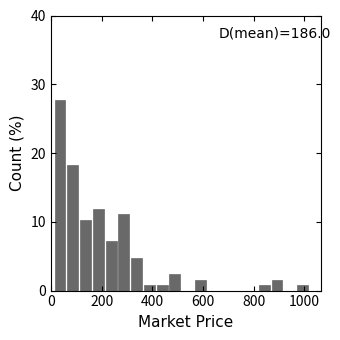

Read against the x-axis, roughly where is the centre of the tallest bar?

40